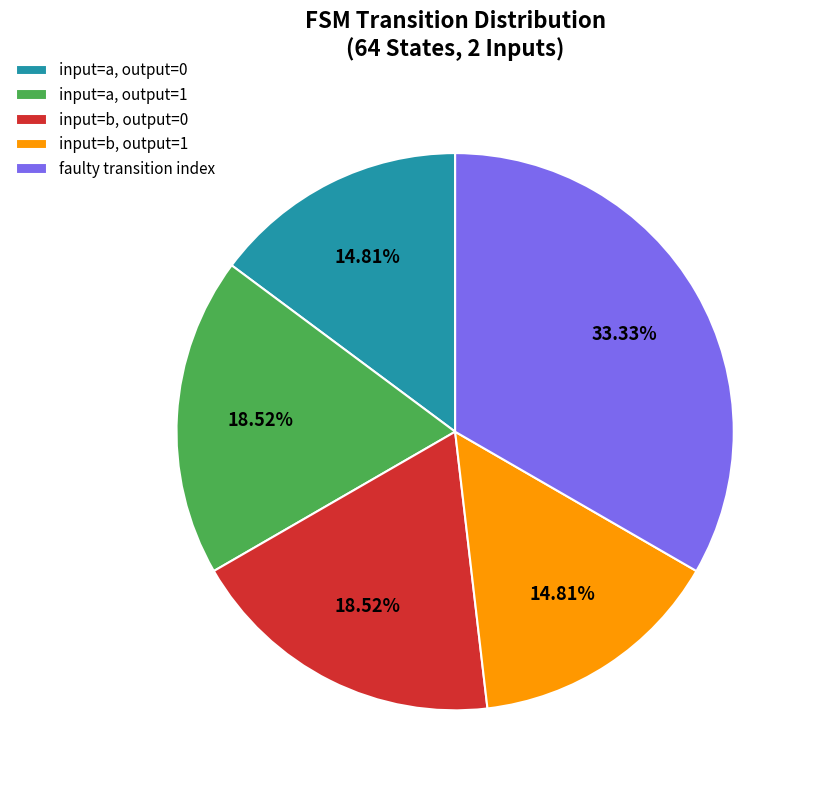

What is the largest slice in the pie chart?

faulty transition index